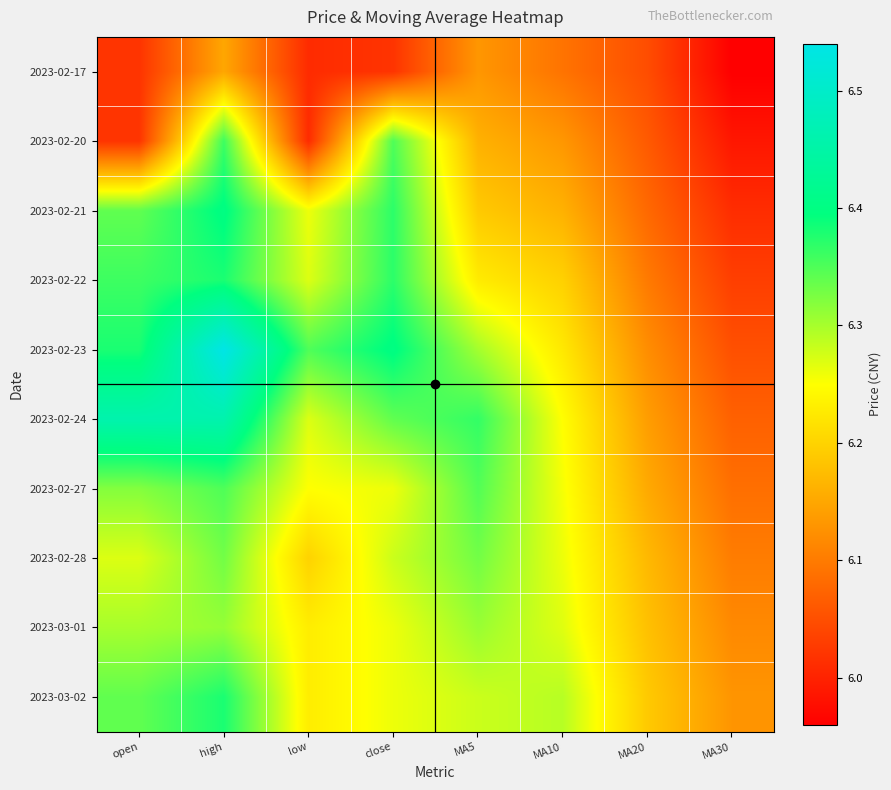

List the series in order of their peak value, lowest first.

2023-02-17, 2023-03-01, 2023-02-28, 2023-02-27, 2023-02-20, 2023-02-22, 2023-03-02, 2023-02-21, 2023-02-24, 2023-02-23